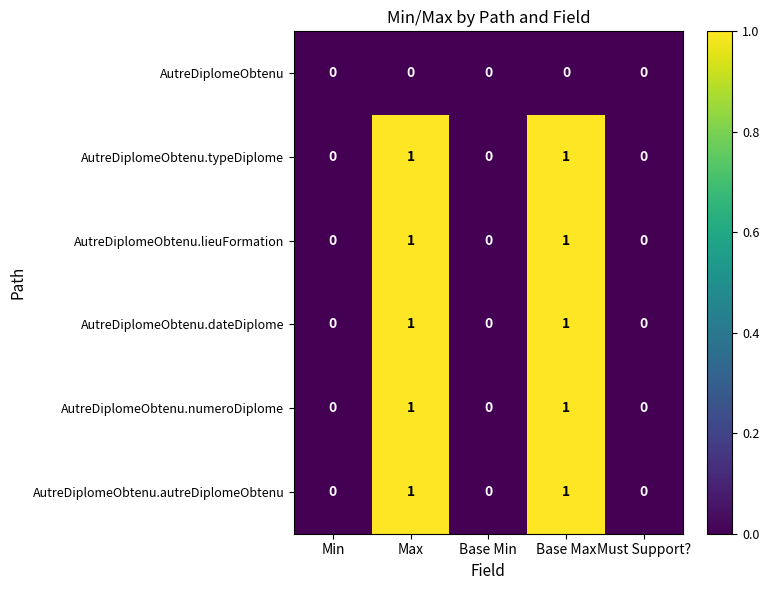

The AutreDiplomeObtenu.numeroDiplome series shows 0 at Base Min. True or false?

True